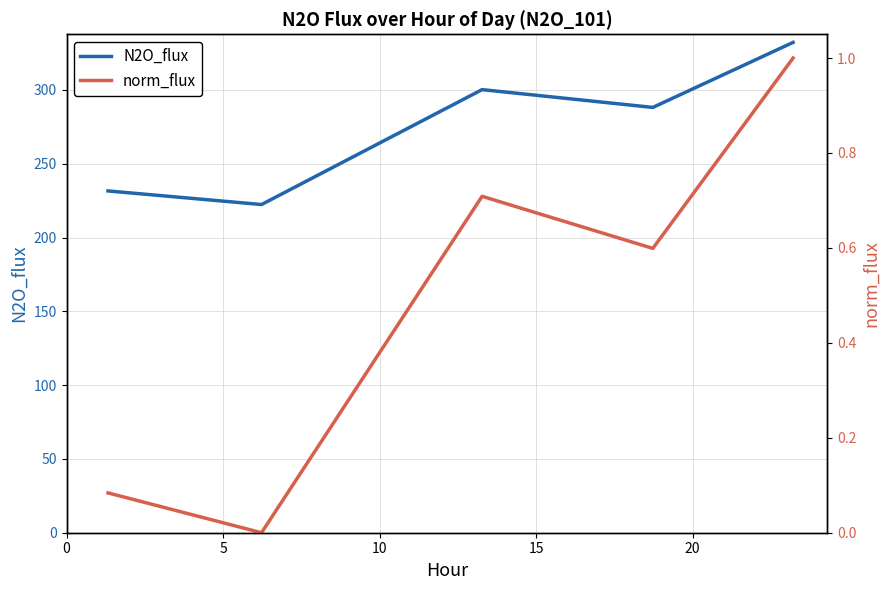

Reading left to right, list all the values displayed in this chart.

N2O_flux: 231.6	222.4	300.2	288.2	332.2
norm_flux: 0.1	0.0	0.7	0.6	1.0